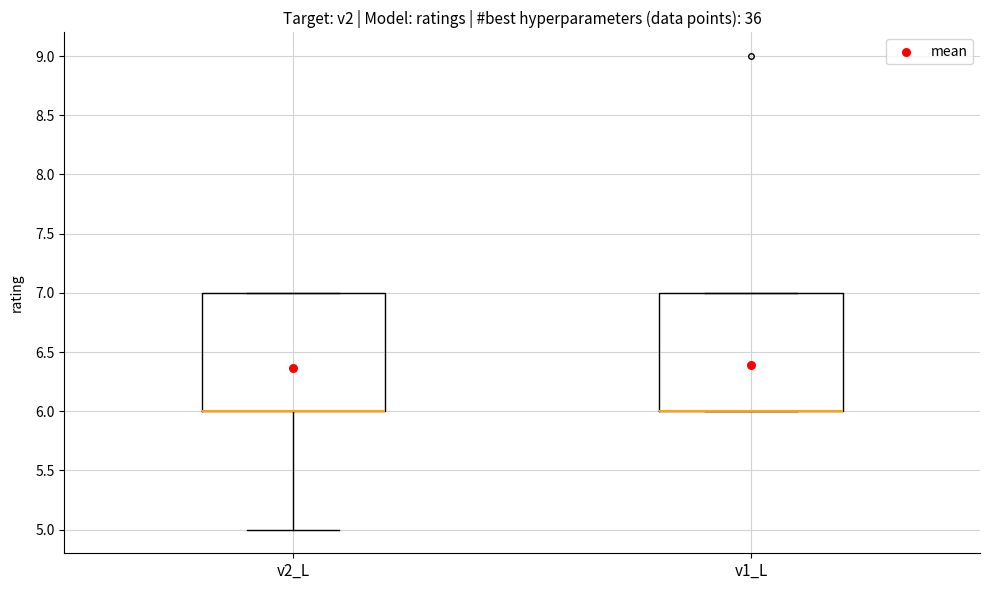

Reading left to right, transcribe this box plot: for each box, give where its median line is, the range the box spans, and where its two whiskers end, as read against the y-axis. The values are not printed on the chart, so give them approximately, as read against the axis.

v2_L: median 6 (drawn on the box's lower edge), box 6 to 7, whiskers 5 to 7
v1_L: median 6 (drawn on the box's lower edge), box 6 to 7, whiskers 6 to 7